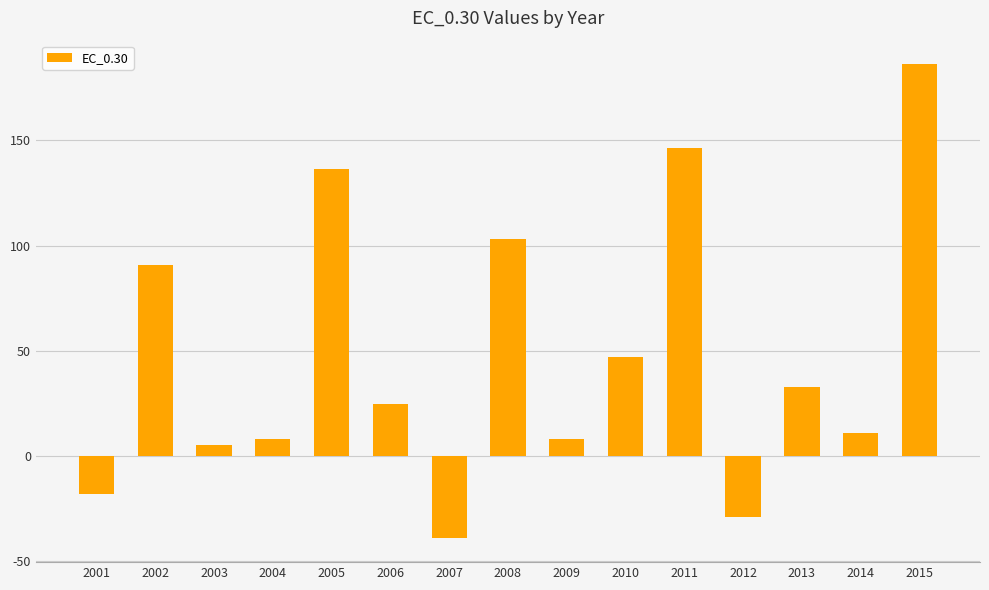

How many positive values are there?

12